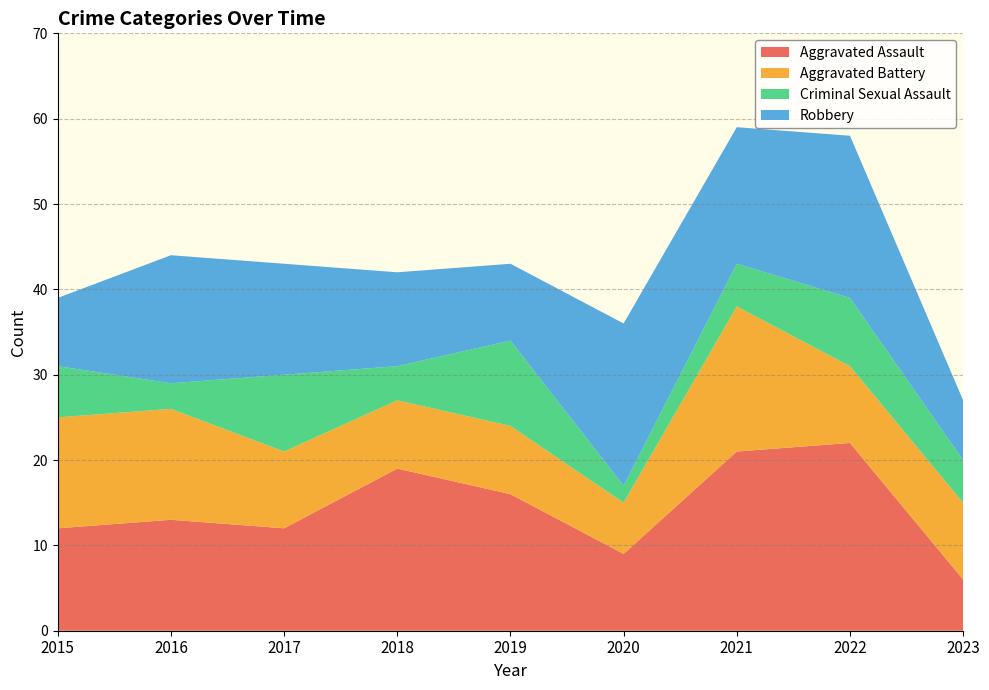

Reading right to left, transcribe all the data shown in this chart.

Aggravated Assault: 6	22	21	9	16	19	12	13	12
Aggravated Battery: 9	9	17	6	8	8	9	13	13
Criminal Sexual Assault: 5	8	5	2	10	4	9	3	6
Robbery: 7	19	16	19	9	11	13	15	8